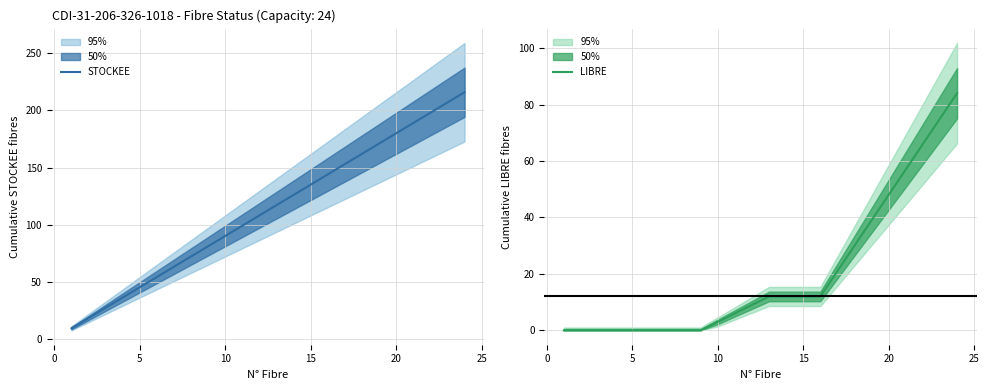

What is the highest value of the STOCKEE series?

216